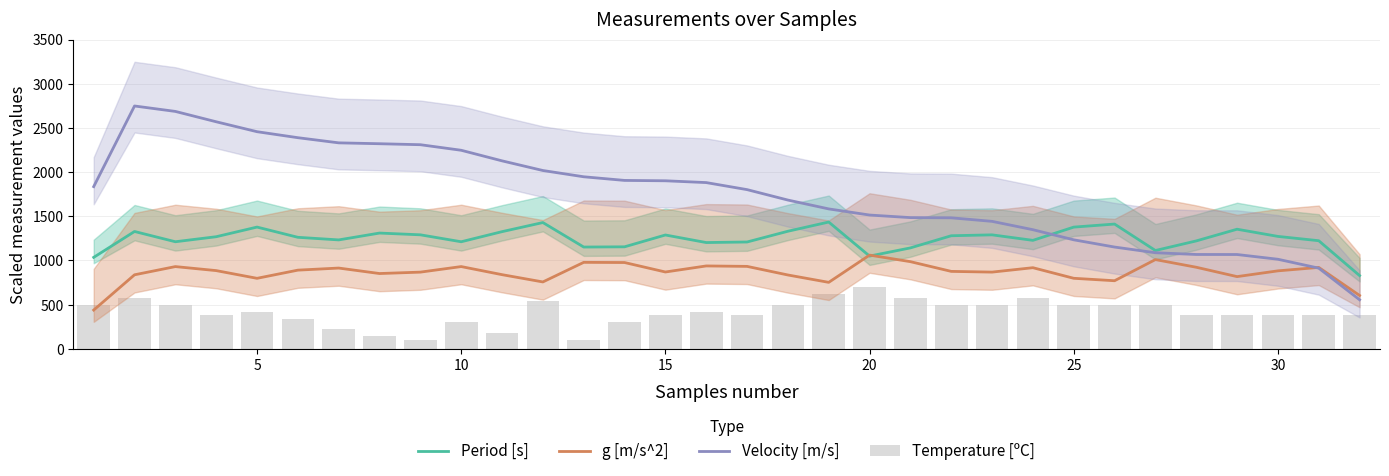

The value of Velocity [m/s] at 20 is 1513.9. True or false?

True